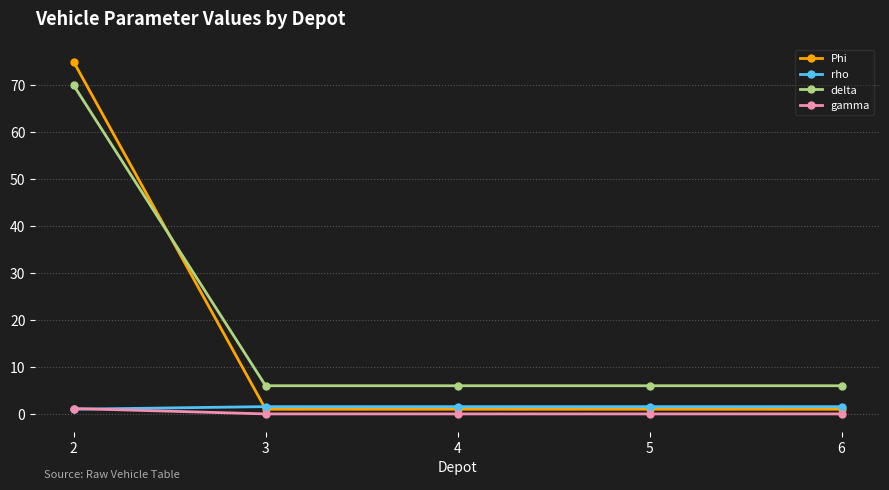

True or false: gamma has more than 2 interior local peaks.

False